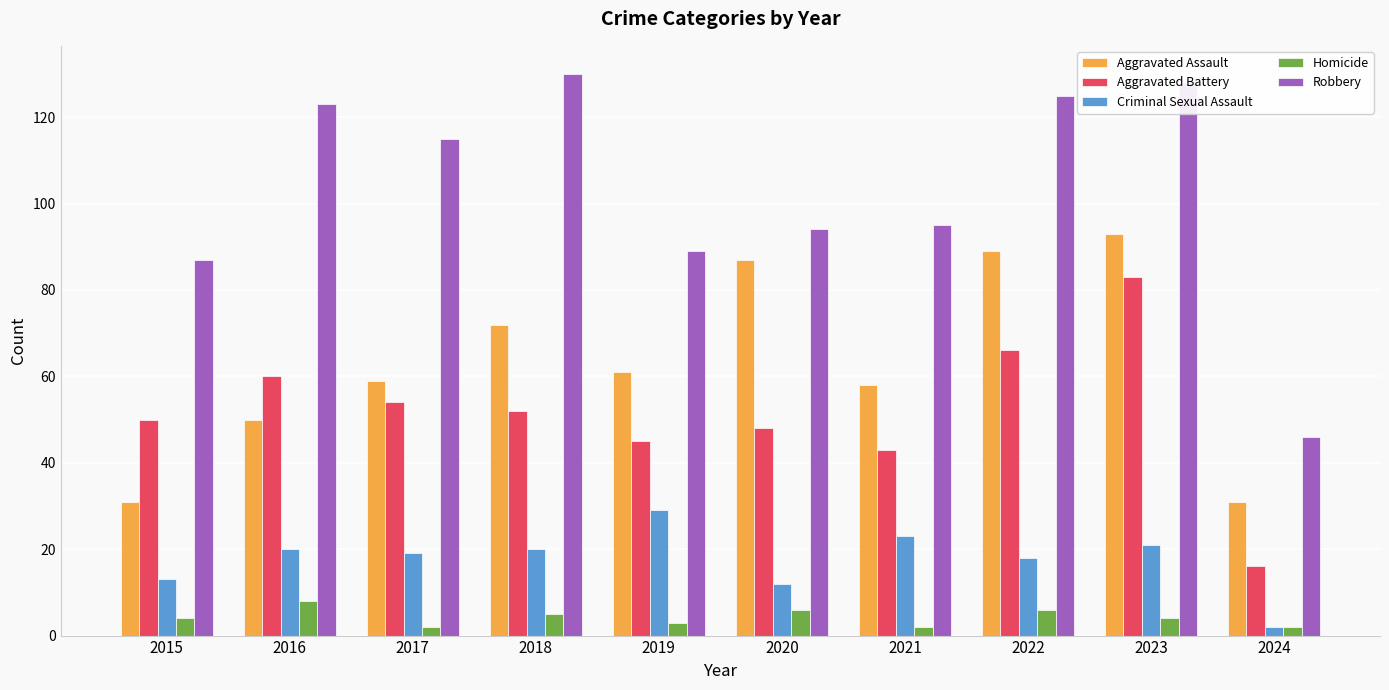

What is the approximate value of Robbery at 2024, to the nearest 10?

50